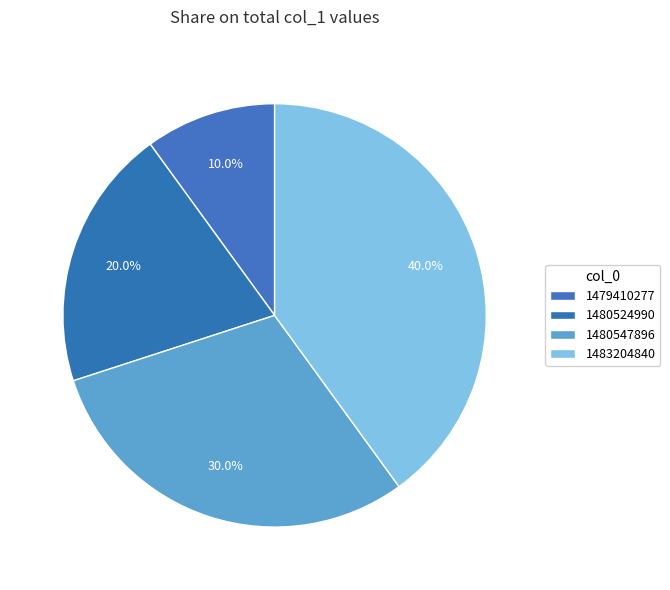

Does 1483204840 account for over 50% of the chart?

No